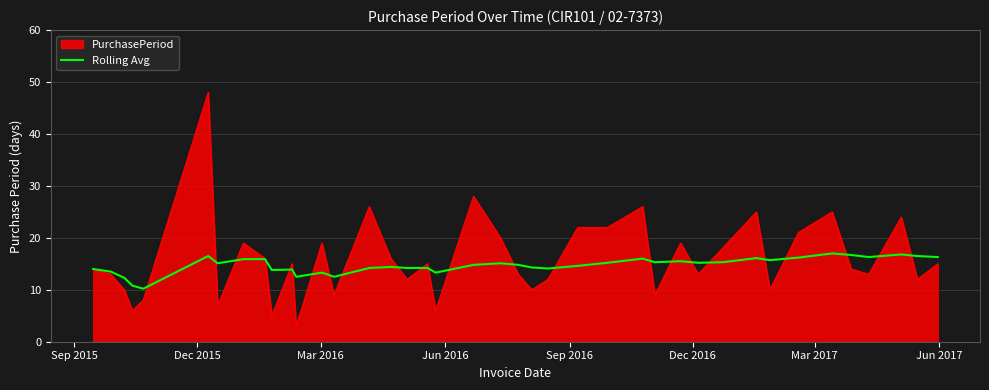

What is the maximum value shown in the chart?

48.0